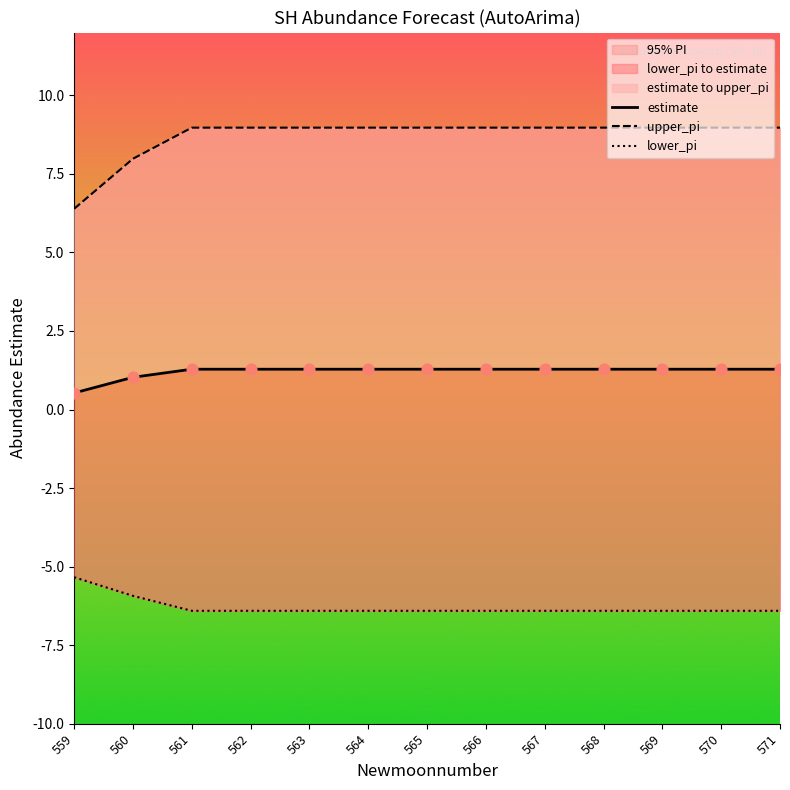

Is the value of upper_pi at 571 greater than the value of lower_pi at 566?

Yes